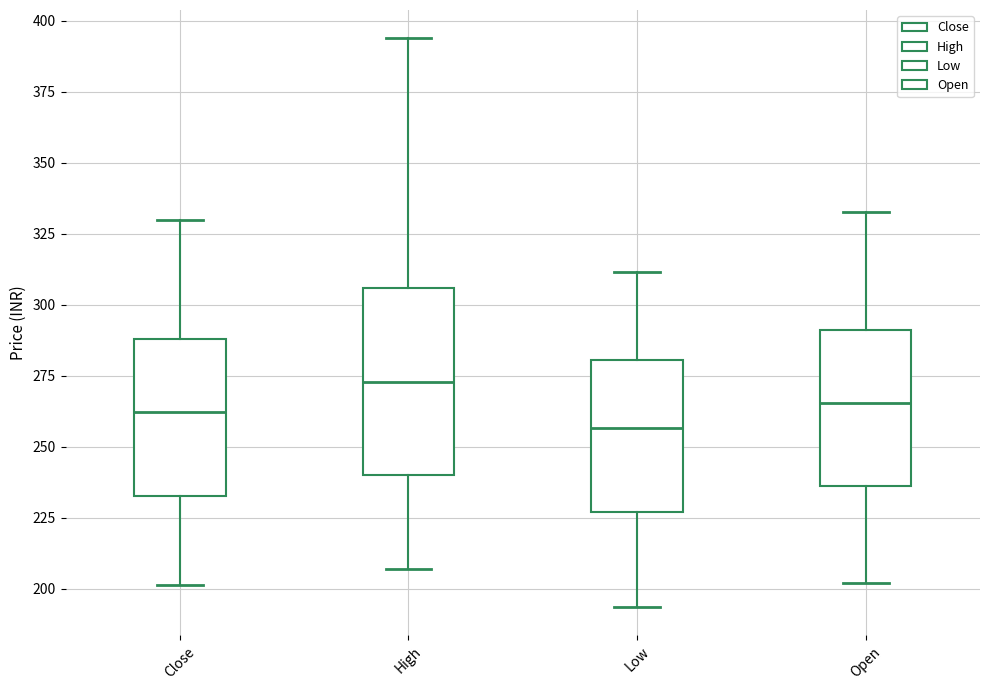

Reading left to right, read every box against the y-axis: the position of its median line, the range the box covers, and the ends of its whiskers. The values are not printed on the chart, so give them approximately, as read against the axis.

Close: median 260, box 235 to 290, whiskers 200 to 330
High: median 275, box 240 to 305, whiskers 205 to 395
Low: median 255, box 225 to 280, whiskers 195 to 310
Open: median 265, box 235 to 290, whiskers 200 to 335